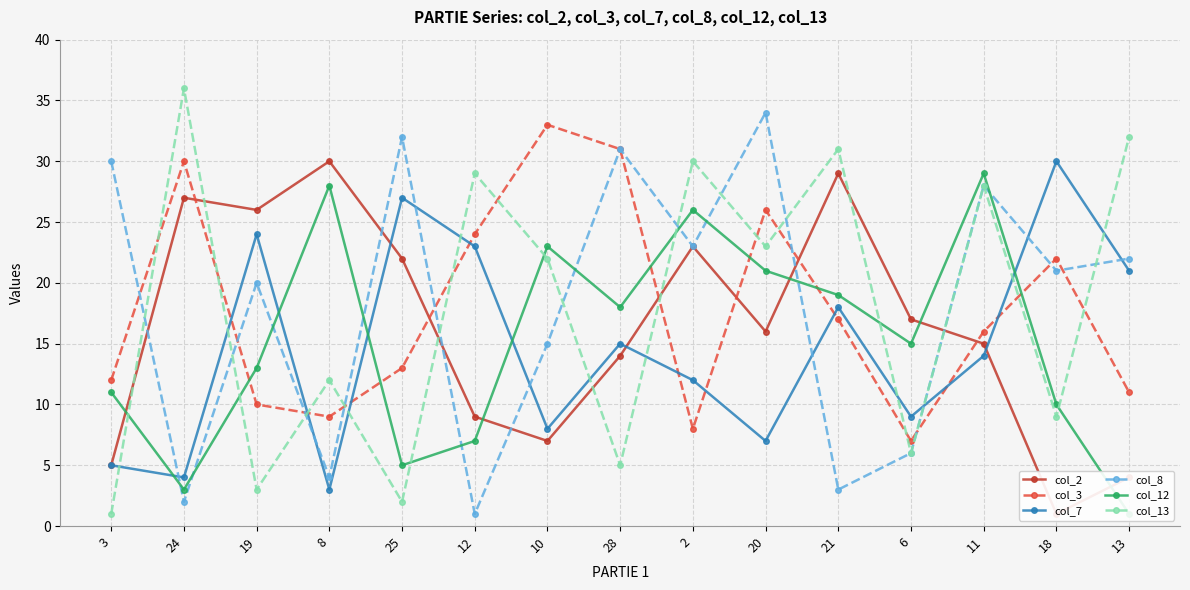

Which series has the largest total across all categories?

col_8